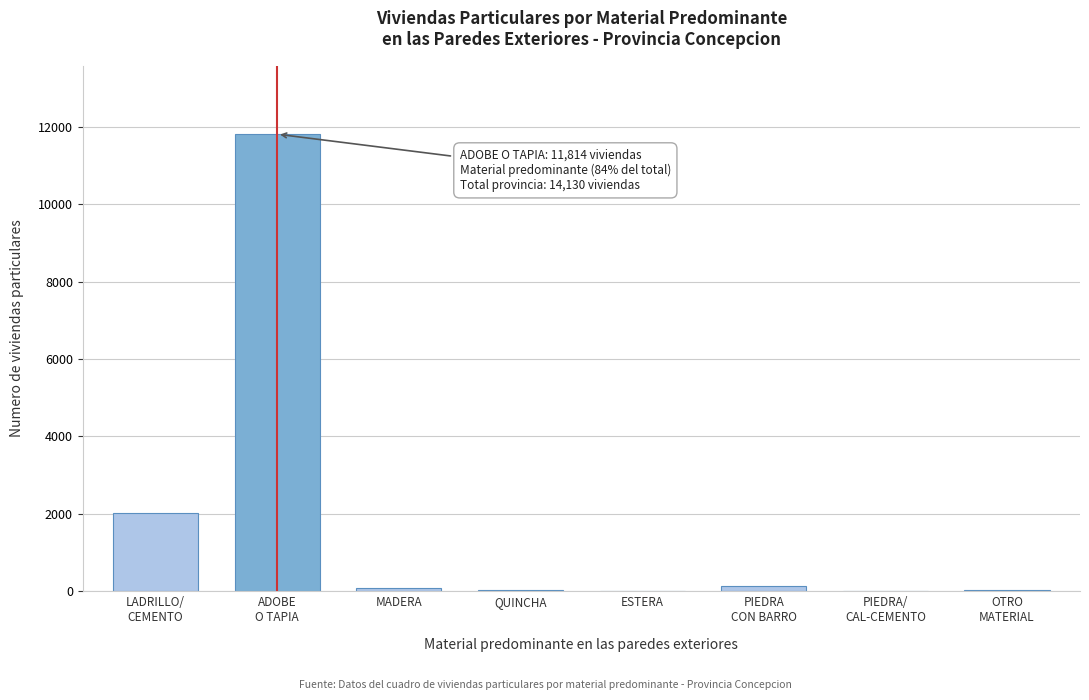

What is the maximum value shown in the chart?

11814